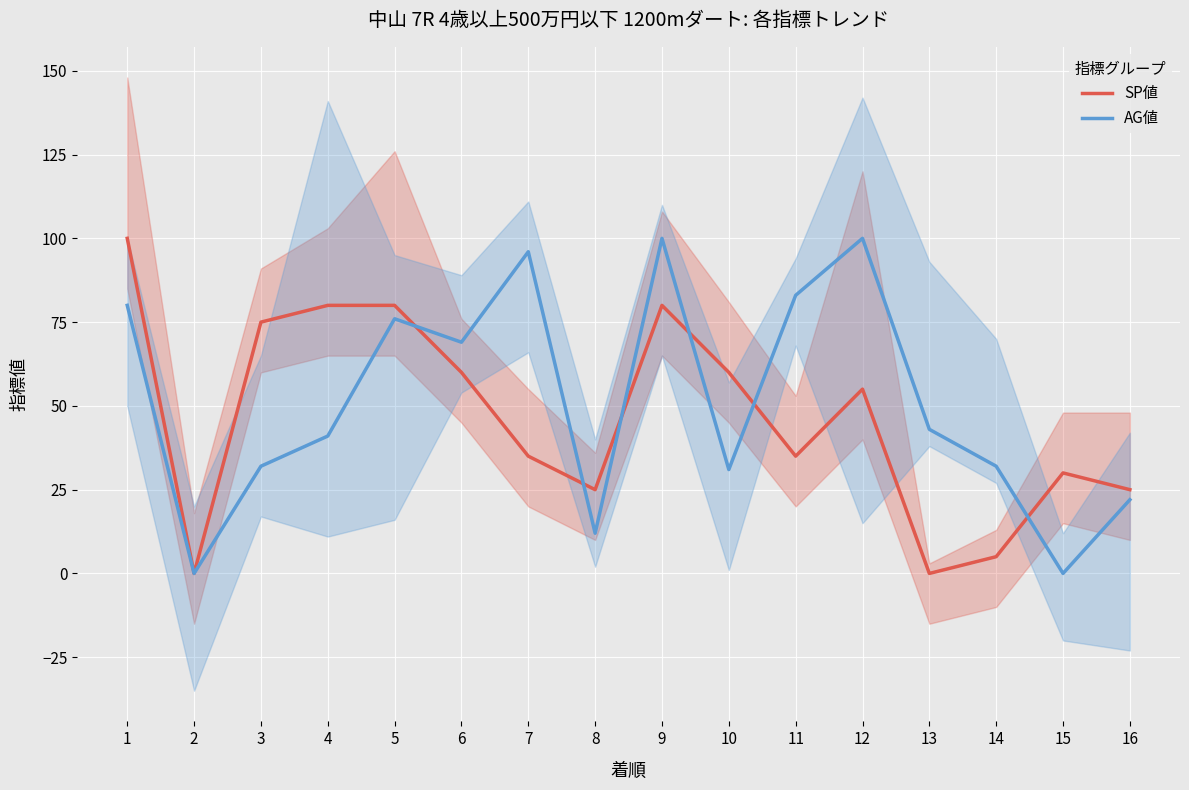

Which series has the largest range (max minus min)?

SP値